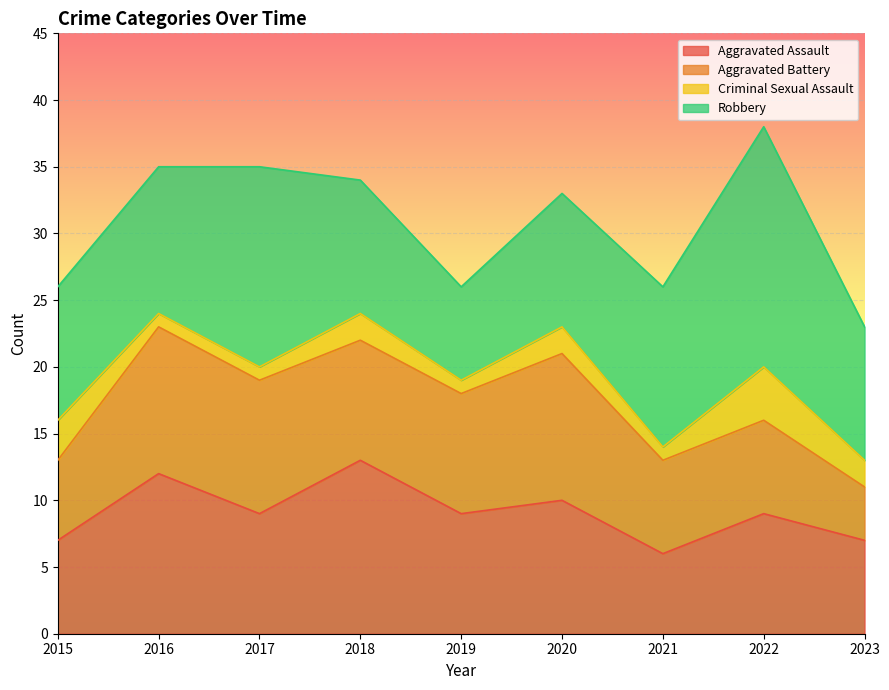

What is the value of the Criminal Sexual Assault point at the 6th from the left?

2